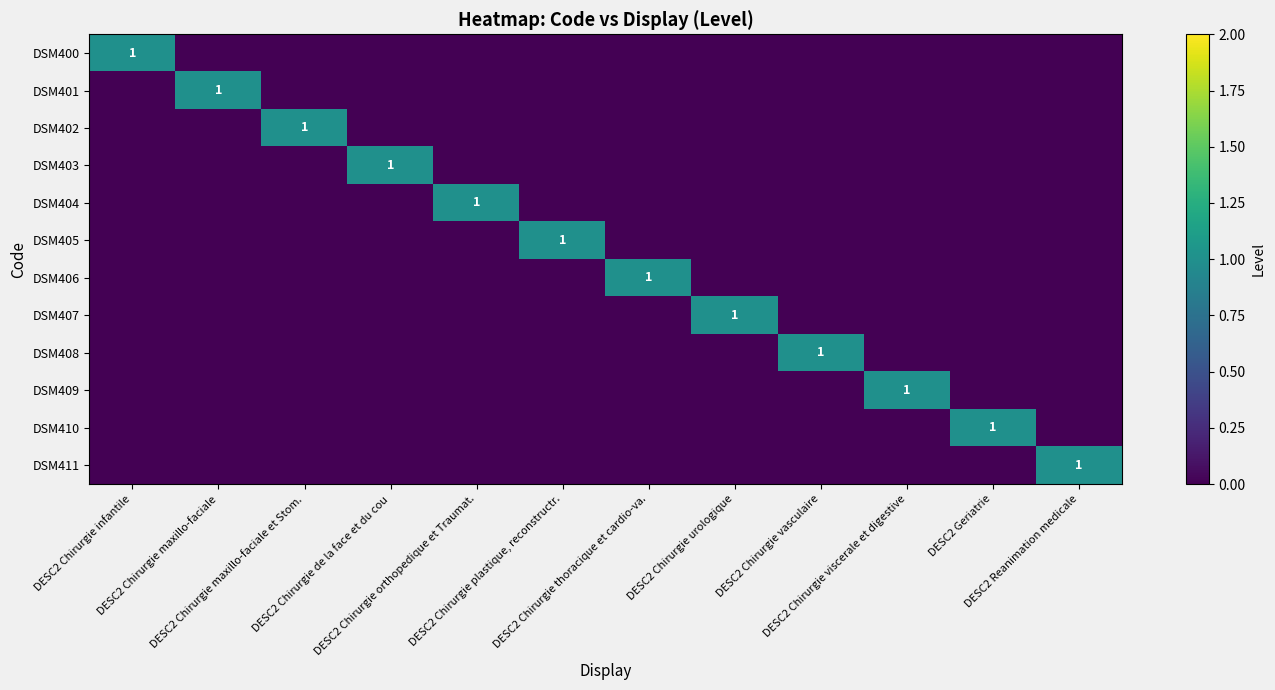

Rank the categories by DSM411 value from highest to lowest.

DESC2 Reanimation medicale, DESC2 Chirurgie infantile, DESC2 Chirurgie maxillo-faciale, DESC2 Chirurgie maxillo-faciale et Stom., DESC2 Chirurgie de la face et du cou, DESC2 Chirurgie orthopedique et Traumat., DESC2 Chirurgie plastique, reconstructr., DESC2 Chirurgie thoracique et cardio-va., DESC2 Chirurgie urologique, DESC2 Chirurgie vasculaire, DESC2 Chirurgie viscerale et digestive, DESC2 Geriatrie